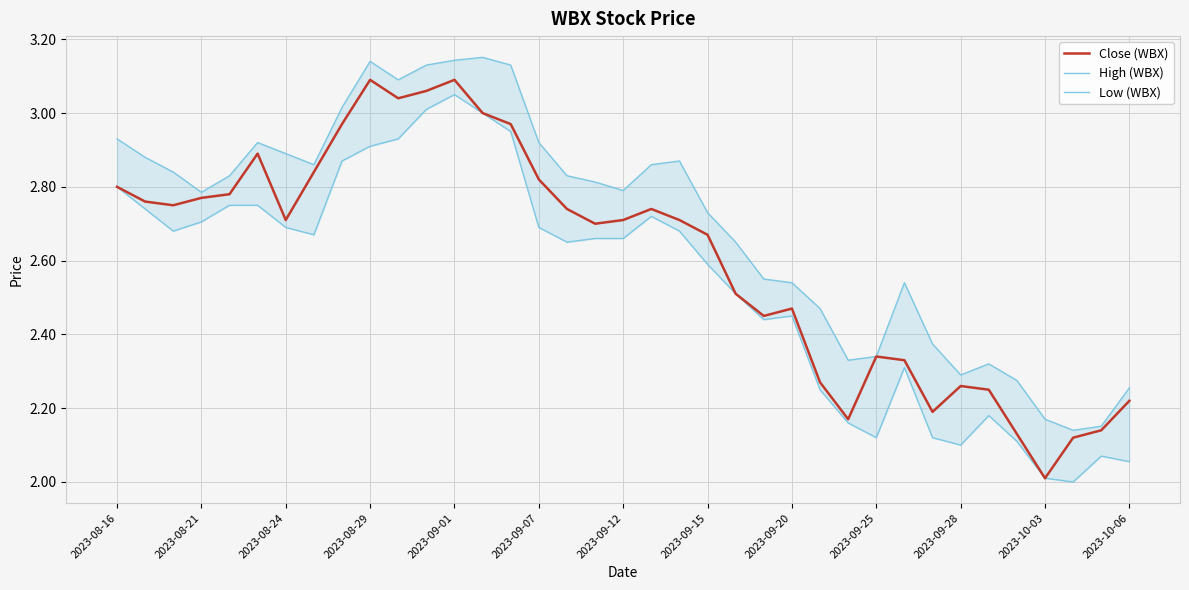

Rank the series by their maximum value, from highest to lowest.

High (WBX), Close (WBX), Low (WBX)